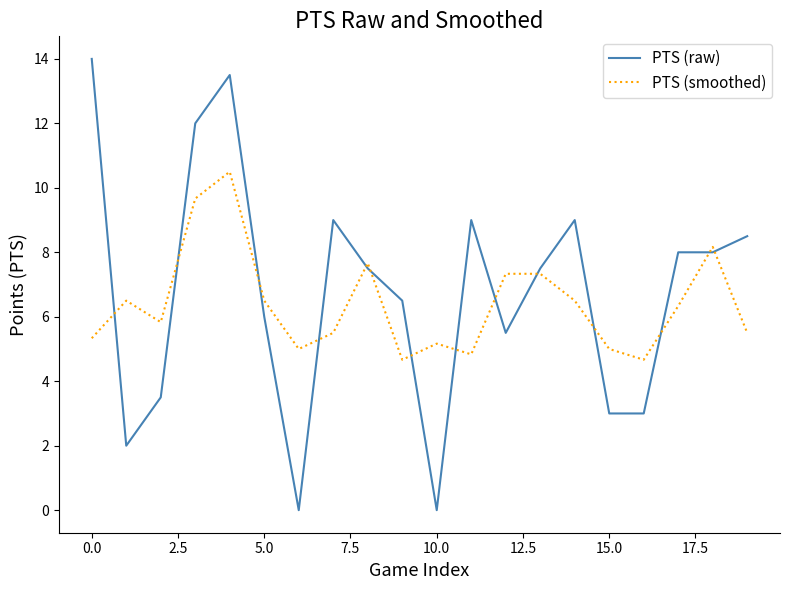

What is the minimum value for PTS (smoothed)?

4.7